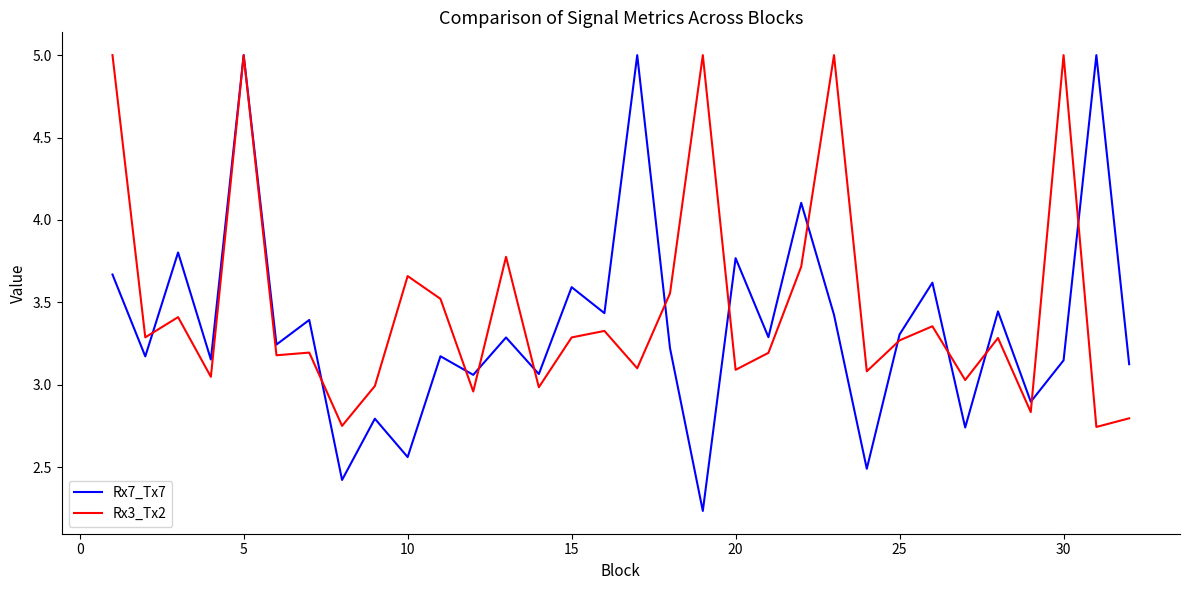

What is the greatest value displayed?

5.0